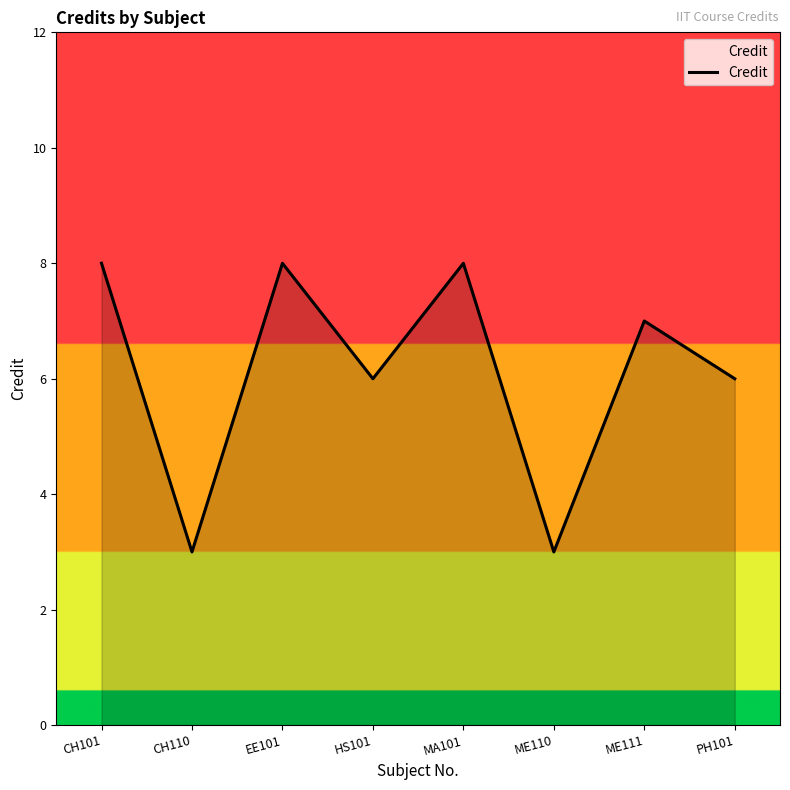

Reading left to right, what are all the values shown in this chart?

CH101=8	CH110=3	EE101=8	HS101=6	MA101=8	ME110=3	ME111=7	PH101=6